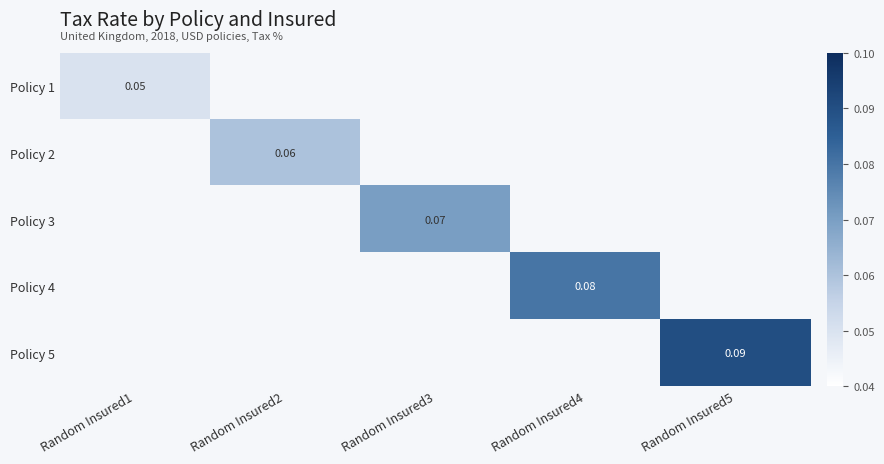

Is it true that Policy 5 equals -0.0 at Random Insured4?

False